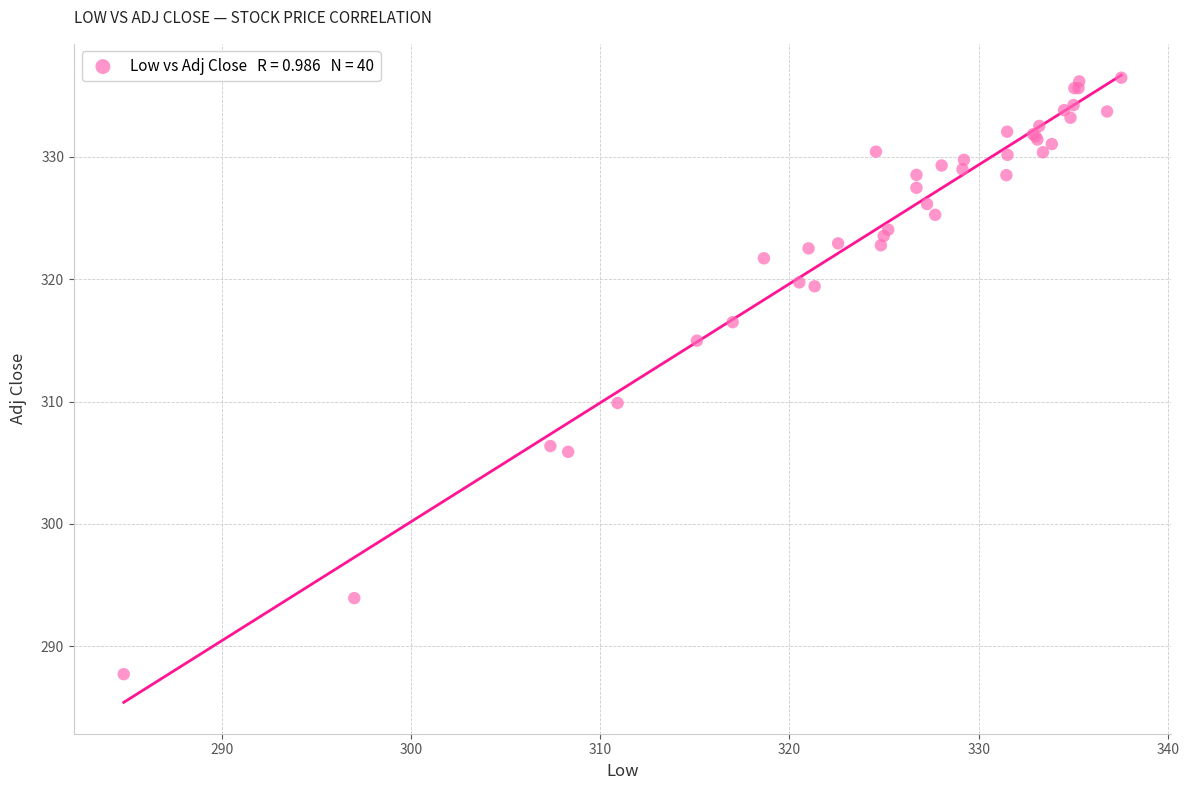

What Y value in the scatter plot is closest to 312?

309.9